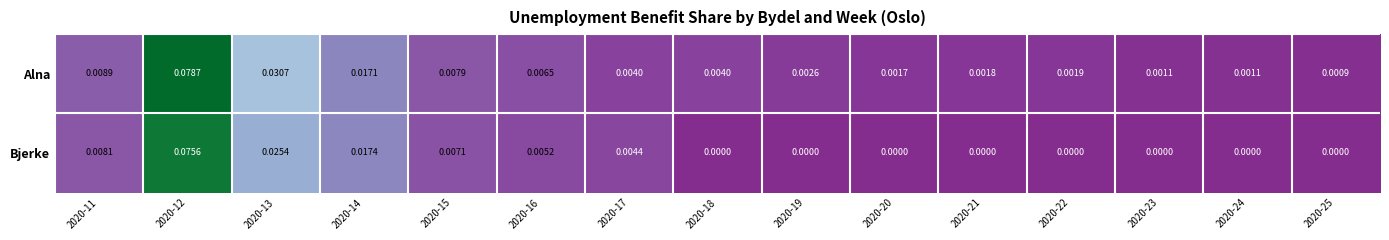

Rank the series at 2020-20 from lowest to highest value.

Bjerke, Alna